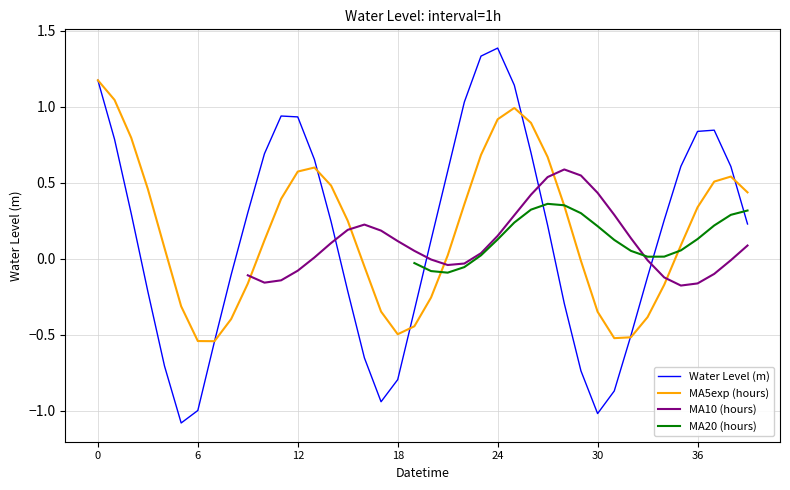

List the labels in order of value, largest first.

2024-11-21 00:00, 2024-11-20 23:00, 2024-11-20 00:00, 2024-11-21 01:00, 2024-11-20 22:00, 2024-11-20 11:00, 2024-11-20 12:00, 2024-11-21 13:00, 2024-11-21 12:00, 2024-11-20 01:00, 2024-11-21 02:00, 2024-11-20 10:00, 2024-11-20 13:00, 2024-11-21 11:00, 2024-11-21 14:00, 2024-11-20 21:00, 2024-11-20 09:00, 2024-11-20 02:00, 2024-11-21 10:00, 2024-11-20 14:00, 2024-11-21 15:00, 2024-11-21 03:00, 2024-11-20 20:00, 2024-11-20 08:00, 2024-11-21 09:00, 2024-11-20 15:00, 2024-11-20 03:00, 2024-11-21 04:00, 2024-11-20 19:00, 2024-11-21 08:00, 2024-11-20 07:00, 2024-11-20 16:00, 2024-11-20 04:00, 2024-11-21 05:00, 2024-11-20 18:00, 2024-11-21 07:00, 2024-11-20 17:00, 2024-11-20 06:00, 2024-11-21 06:00, 2024-11-20 05:00